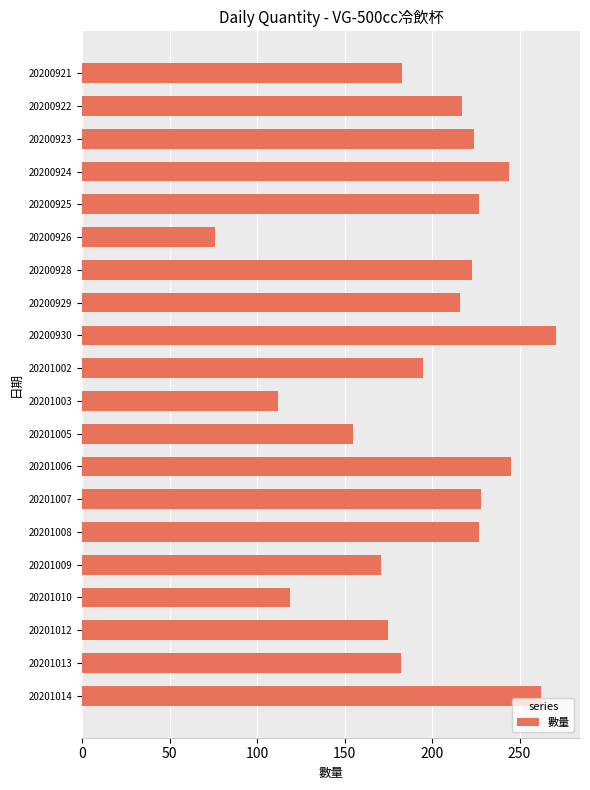

What is the sum of the values at 20200928 and 20201007?

451